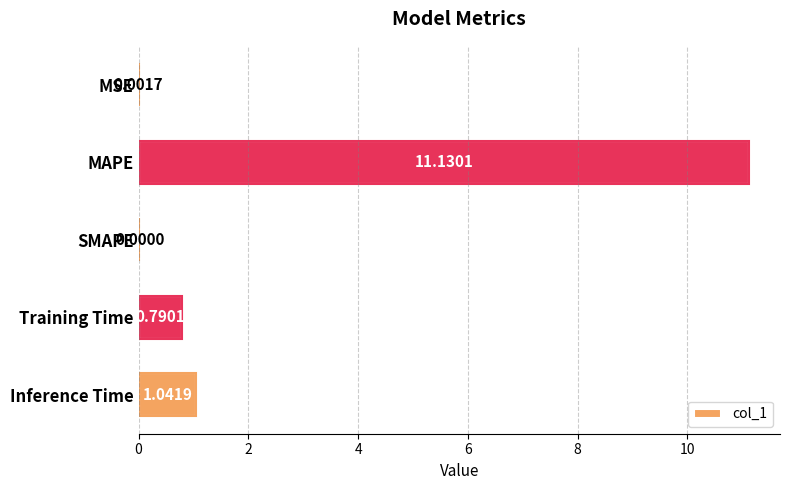

Where is the data nearest to the value 5?

Inference Time